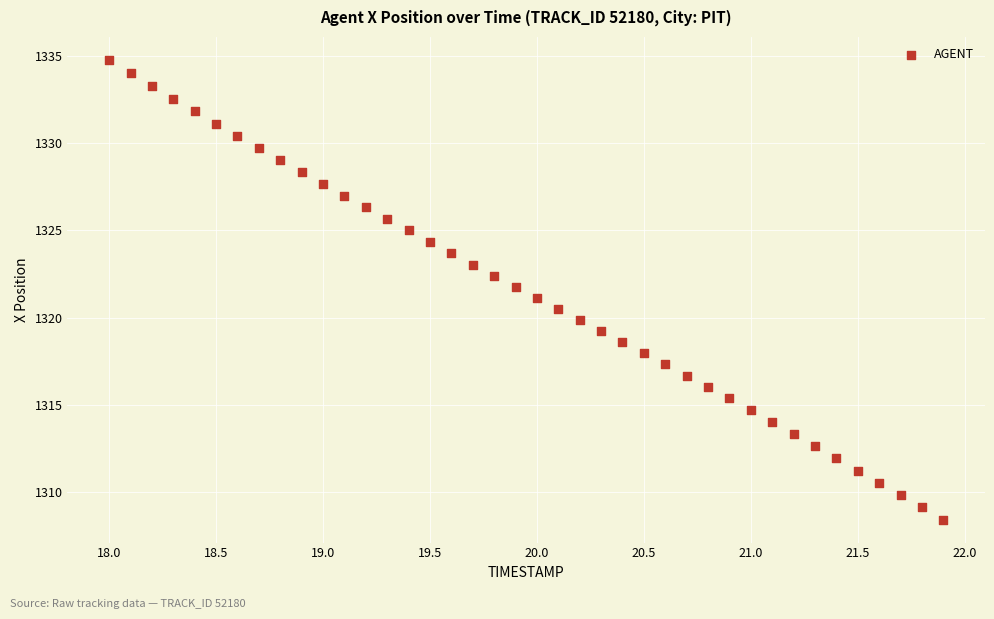

What is the range of X values (max minus min)?

3.9